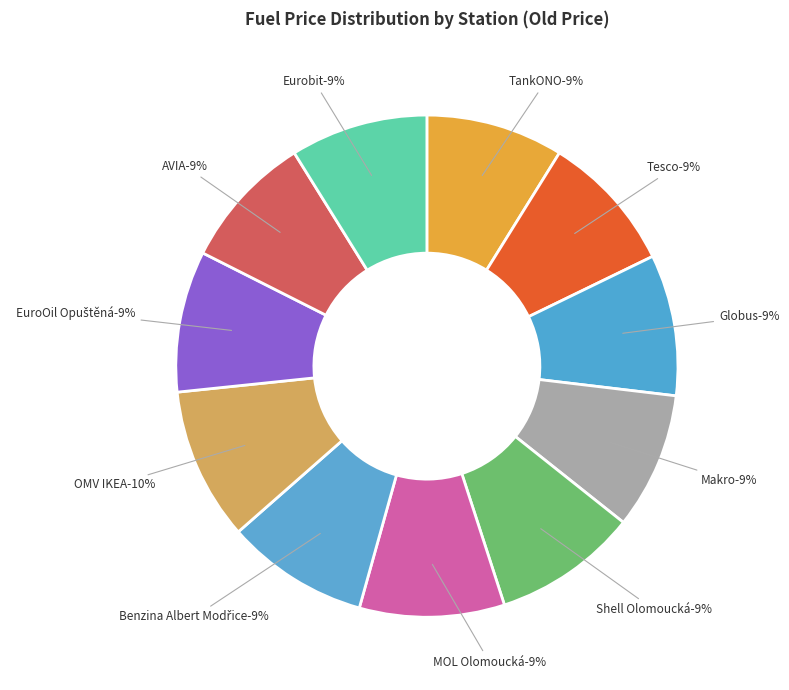

What percentage do Globus and MOL Olomoucká together represent?

18.4%